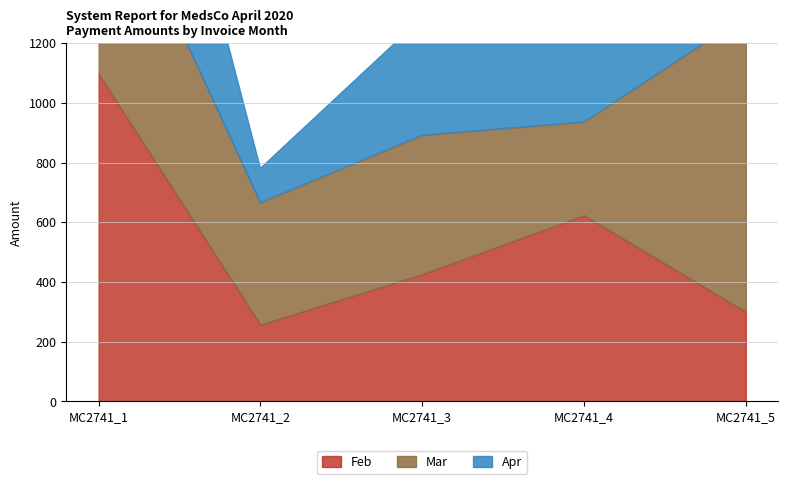

What is the approximate value of Apr at MC2741_3?

393.4